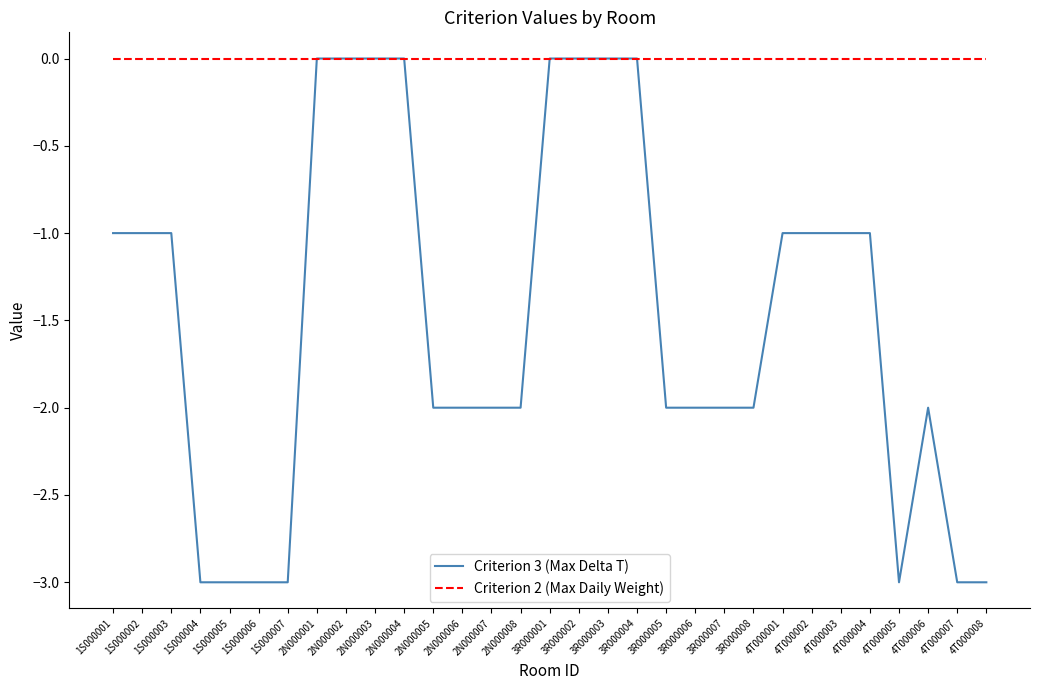

List the series in order of their overall mean, highest first.

Criterion 2 (Max Daily Weight), Criterion 3 (Max Delta T)